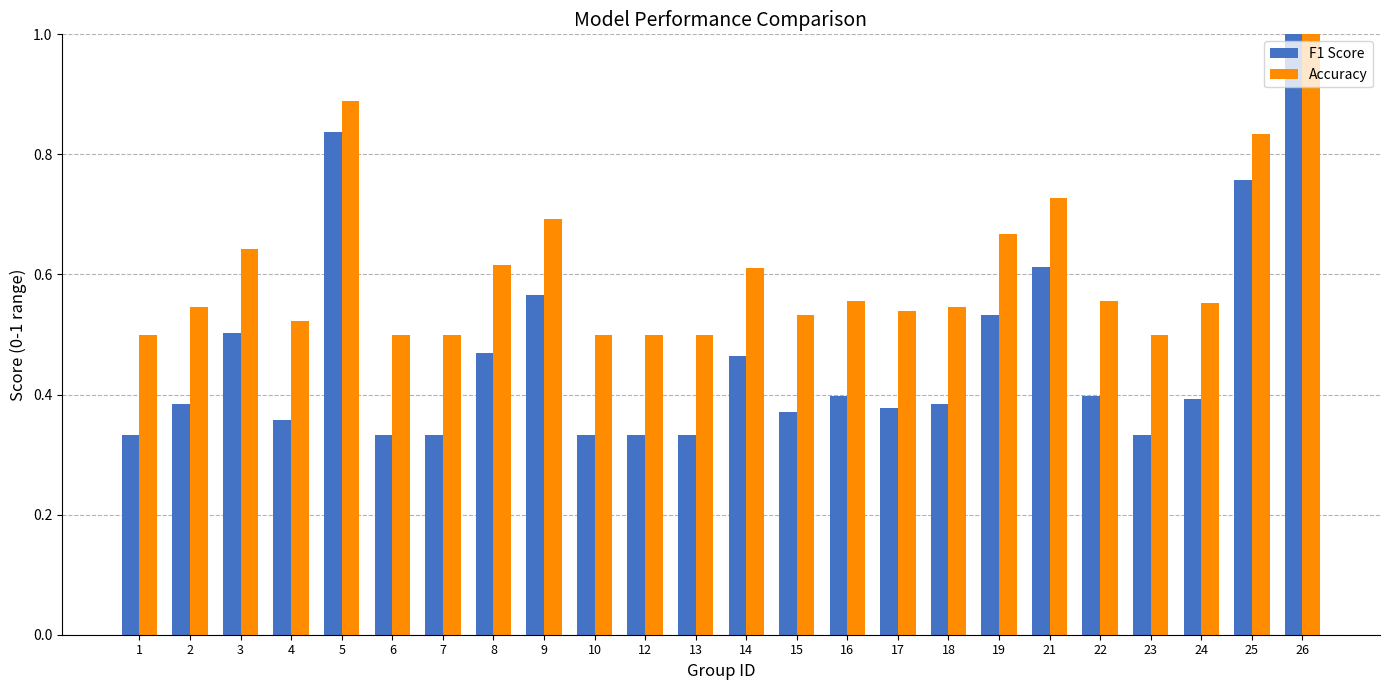

The value of F1 Score at 25 is 1.2. True or false?

False